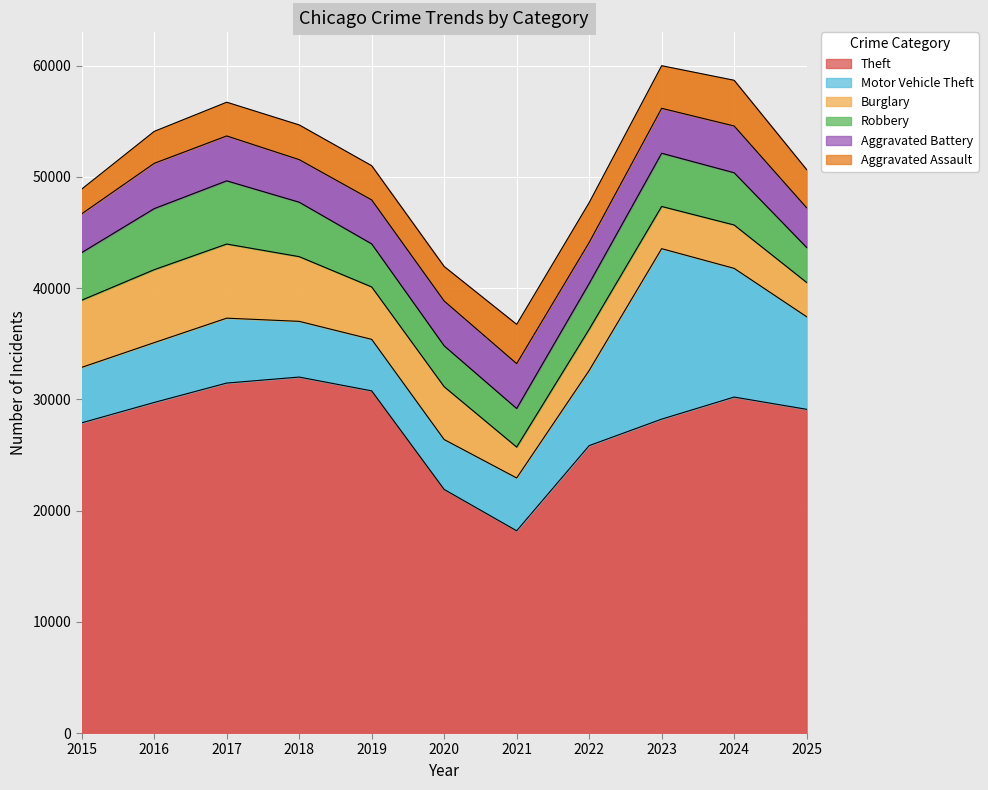

At which category does the chart reach its minimum across all series?

2015